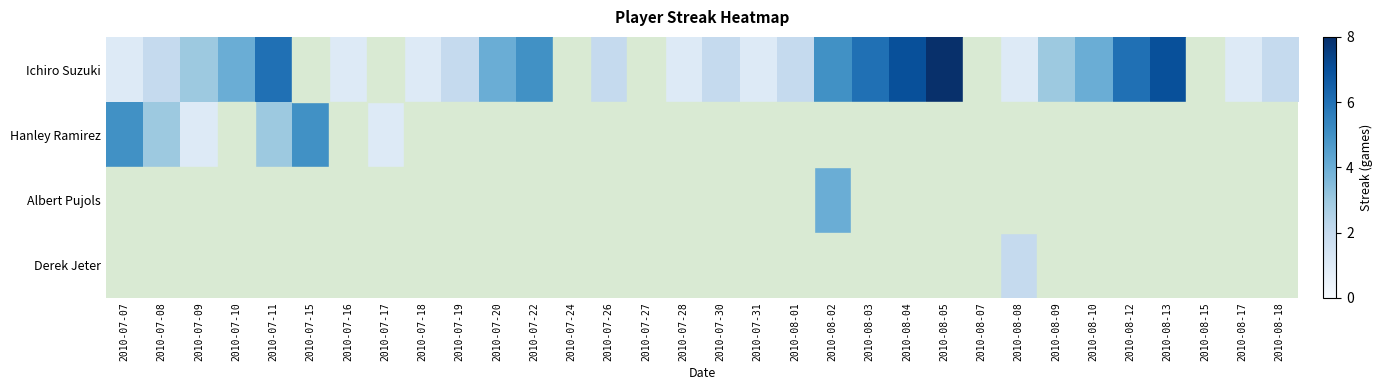

Which series has the largest range (max minus min)?

Ichiro Suzuki